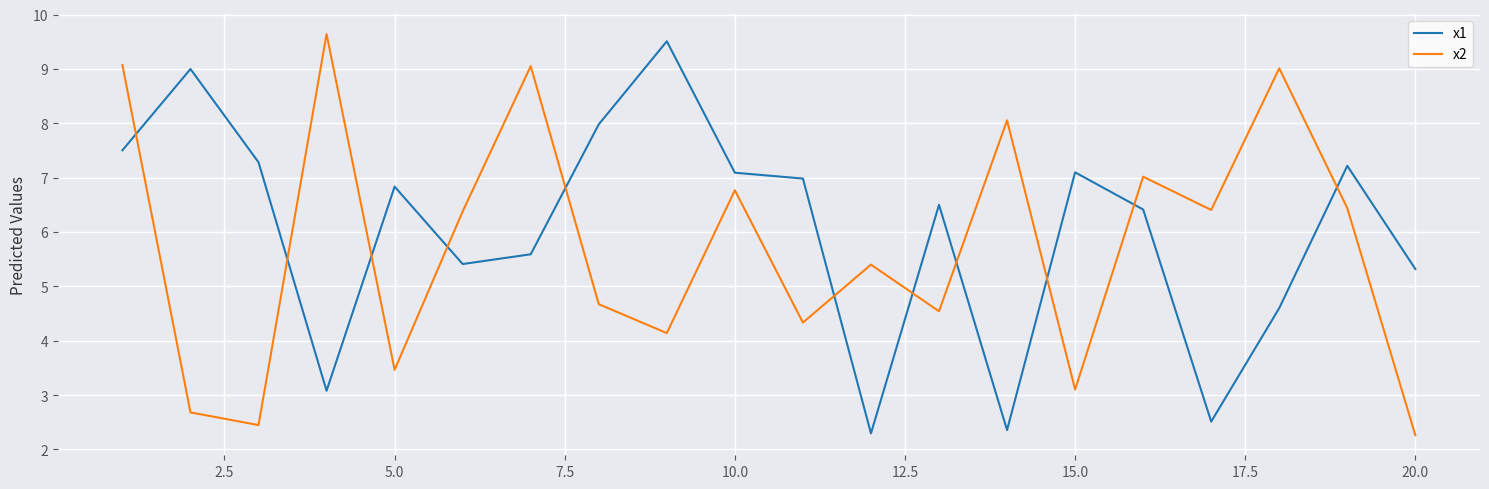

What is the highest value of the x2 series?

9.6